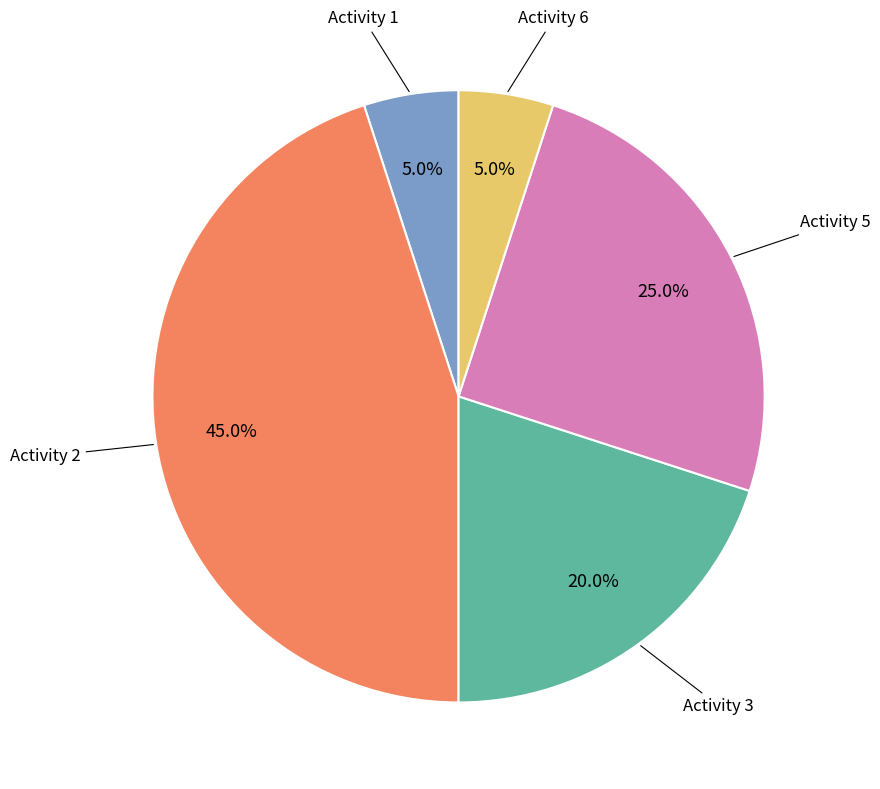

How many slices are in this pie chart?

5